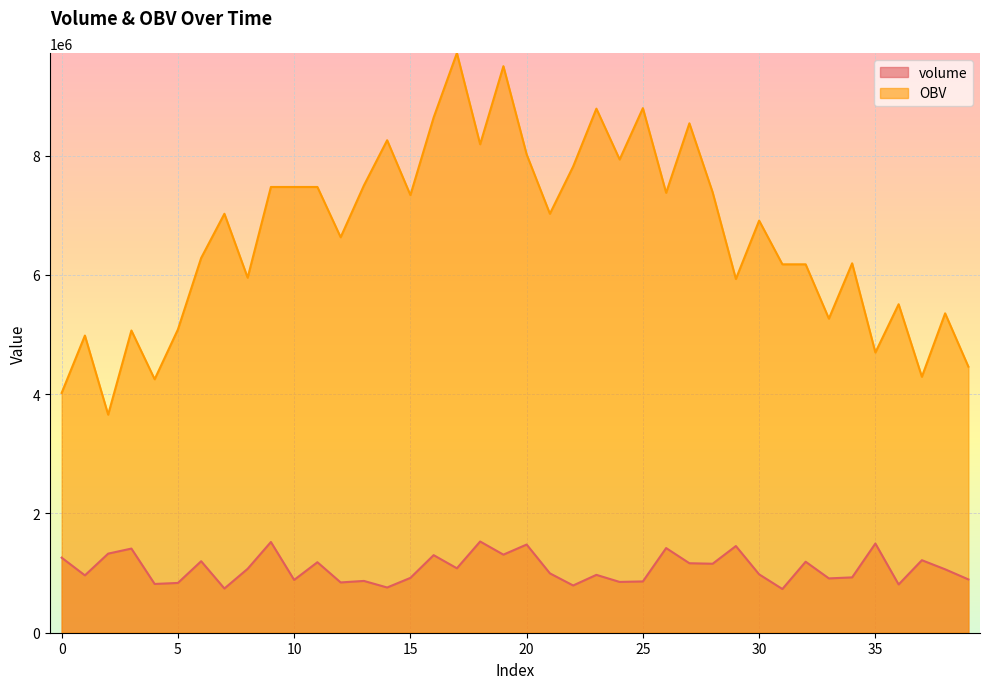

In OBV, how many points are lower than both neighbors (excluding endpoints)?

13